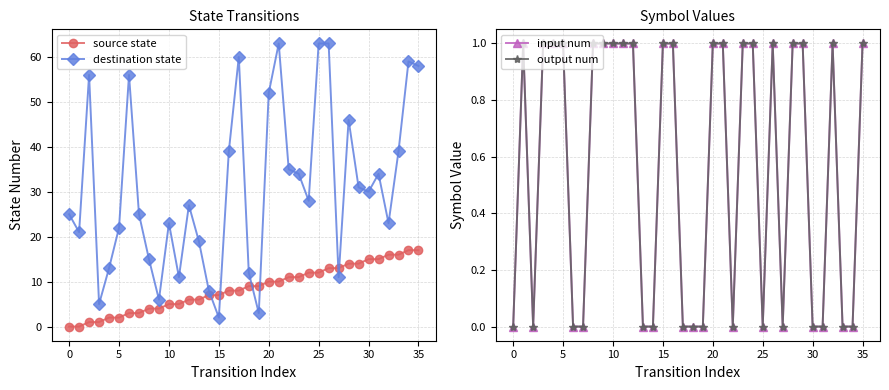

Is it true that source state equals 17 at 35?

True